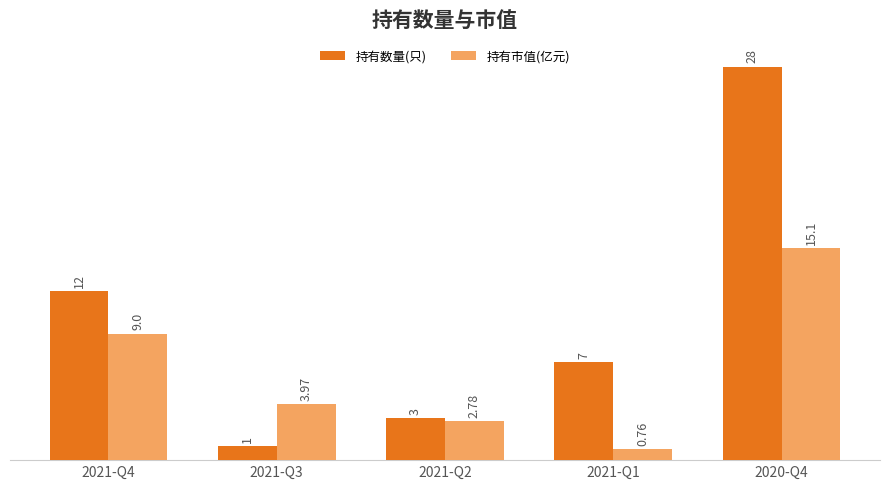

What is the label of the 4th bar from the right?

2021-Q3